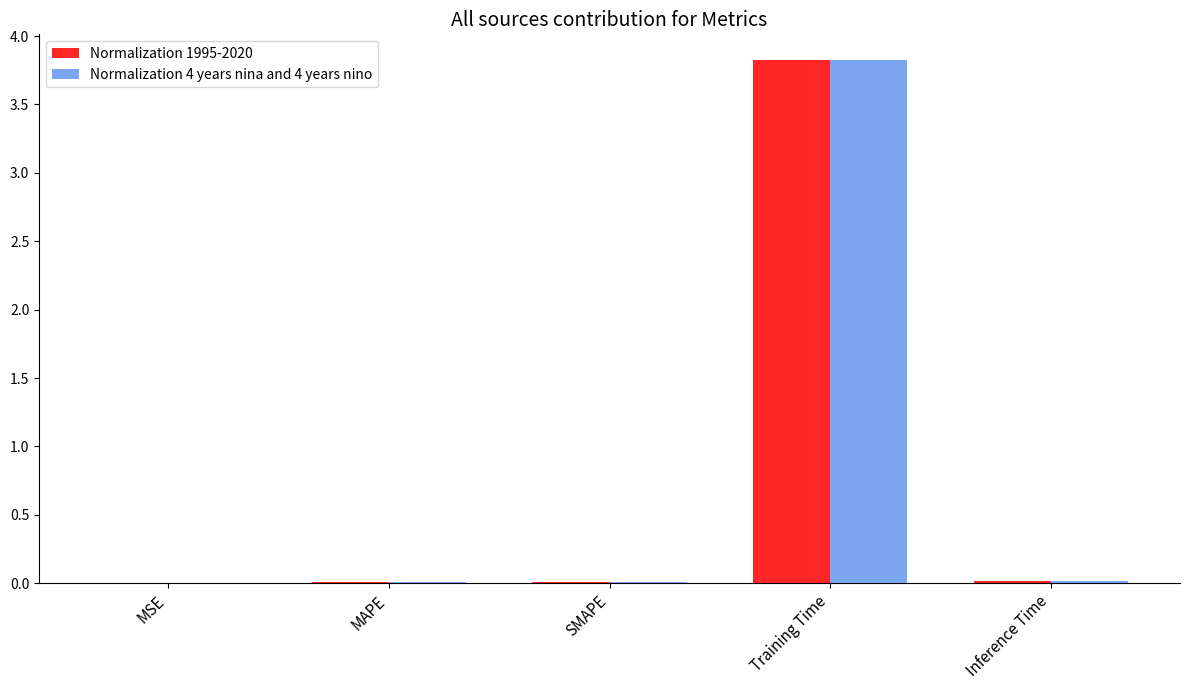

Which category has the highest value across all series?

Training Time